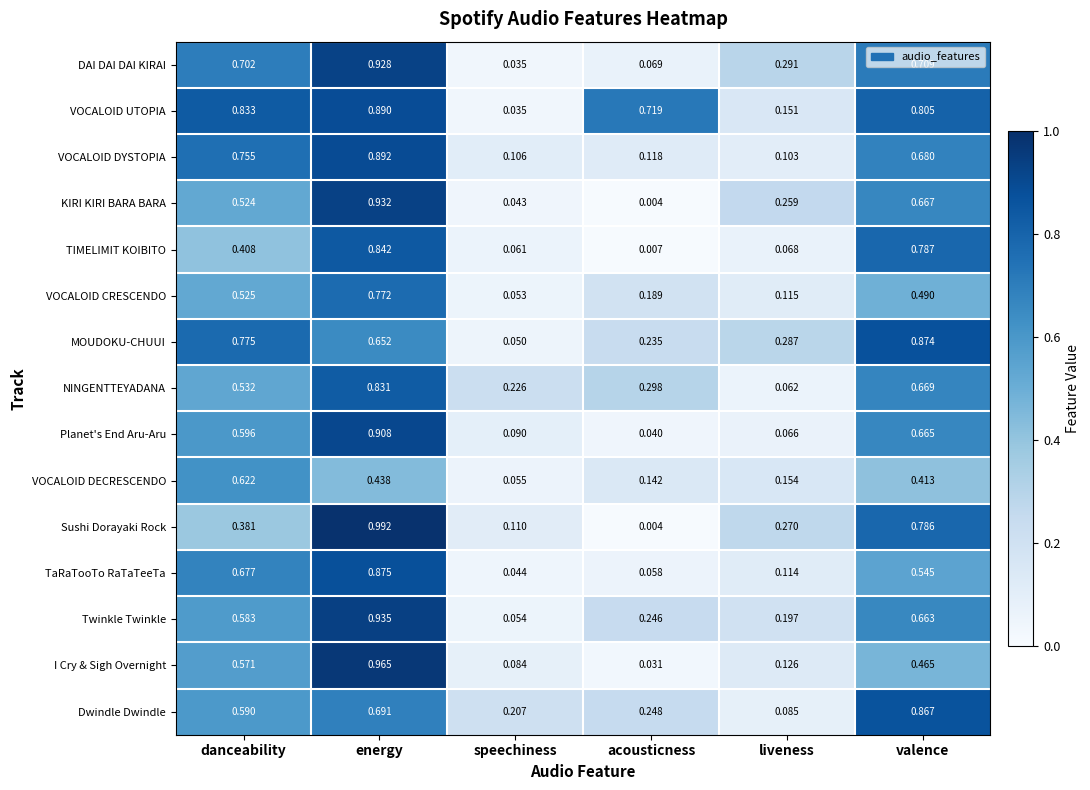

Which series changed the most between acousticness and liveness?

VOCALOID UTOPIA